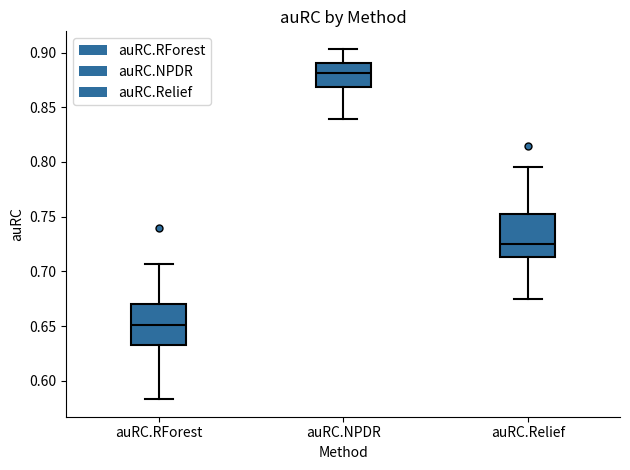

Reading left to right, transcribe this box plot: for each box, give where its median line is, the range the box spans, and where its two whiskers end, as read against the y-axis. The values are not printed on the chart, so give them approximately, as read against the axis.

auRC.RForest: median 0.650, box 0.635 to 0.670, whiskers 0.585 to 0.705
auRC.NPDR: median 0.880, box 0.870 to 0.890, whiskers 0.840 to 0.905
auRC.Relief: median 0.725, box 0.715 to 0.750, whiskers 0.675 to 0.795